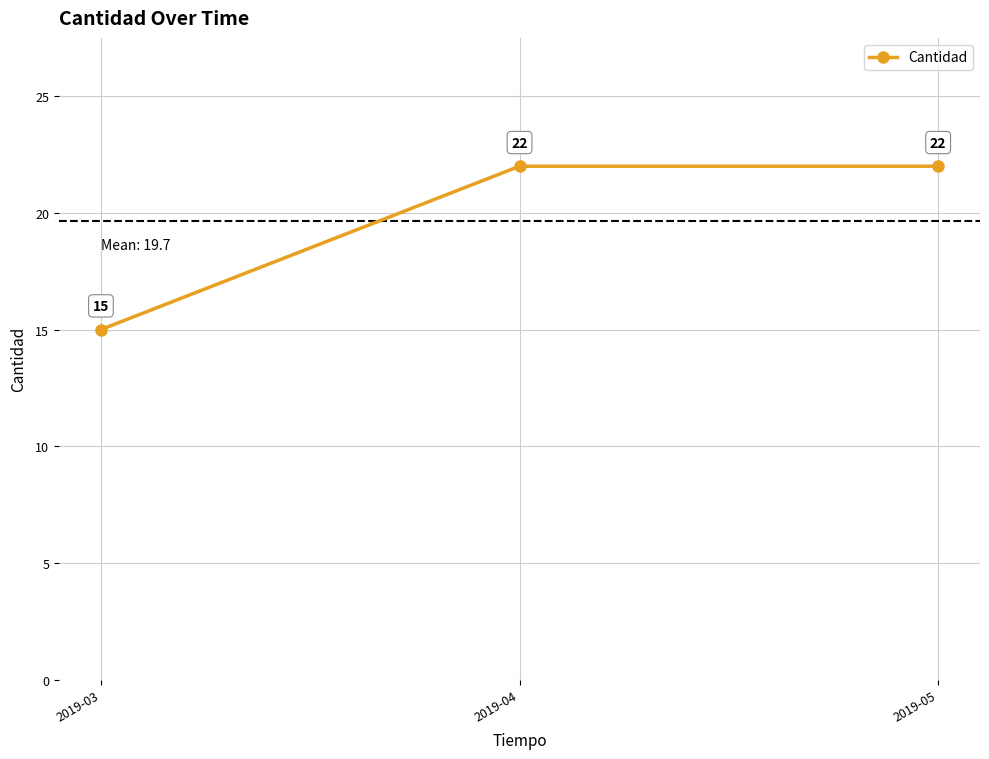

What is the difference between the maximum and minimum values?

7